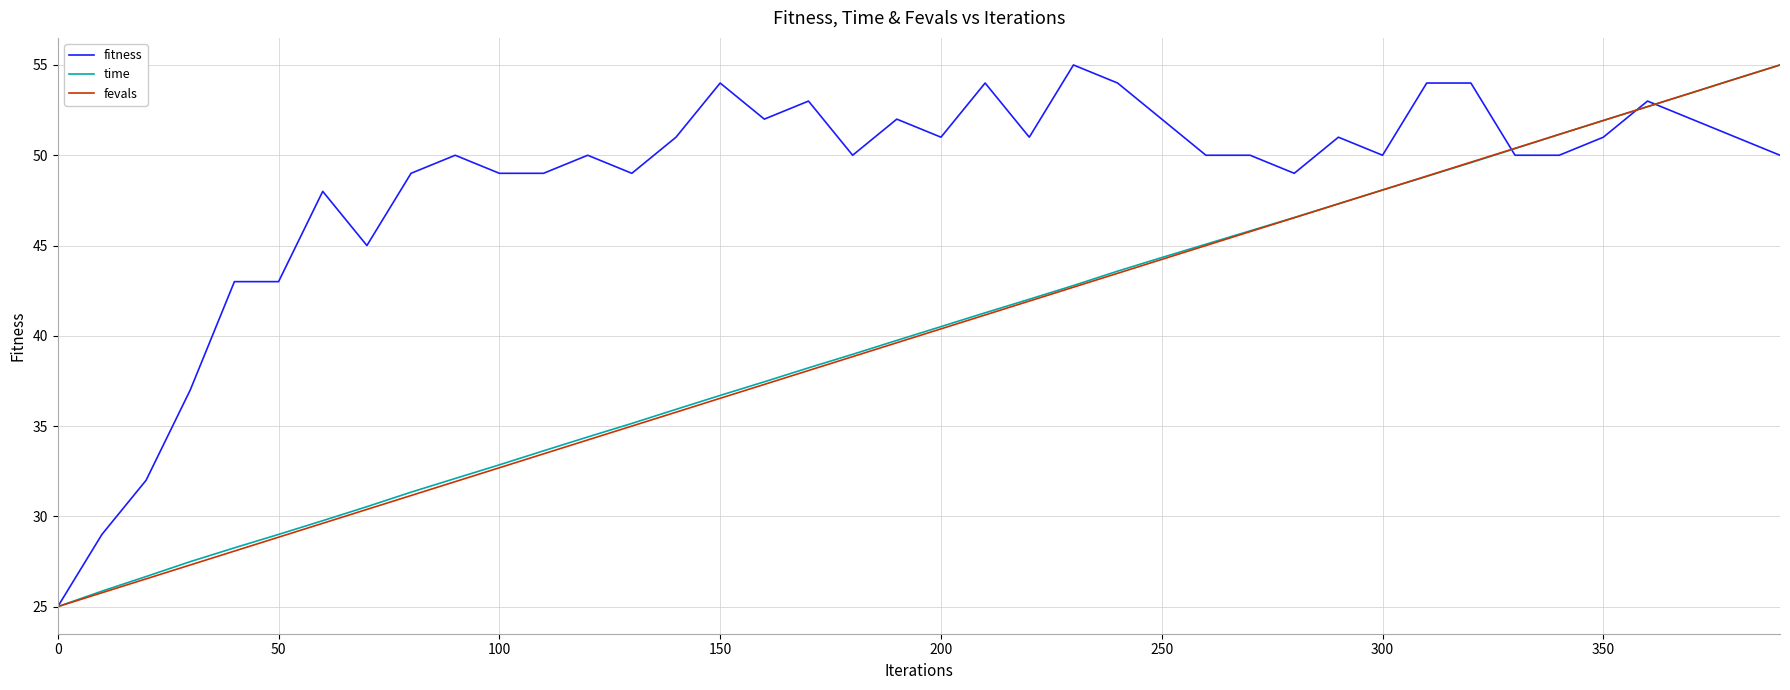

Reading left to right, transcribe all the data shown in this chart.

fitness: 25.0	29.0	32.0	37.0	43.0	43.0	48.0	45.0	49.0	50.0	49.0	49.0	50.0	49.0	51.0	54.0	52.0	53.0	50.0	52.0	51.0	54.0	51.0	55.0	54.0	52.0	50.0	50.0	49.0	51.0	50.0	54.0	54.0	50.0	50.0	51.0	53.0	52.0	51.0	50.0
time: 25.0	25.9	26.7	27.5	28.3	29.0	29.8	30.5	31.3	32.1	32.9	33.6	34.4	35.1	35.9	36.7	37.5	38.2	39.0	39.7	40.5	41.3	42.0	42.8	43.6	44.3	45.1	45.8	46.6	47.3	48.1	48.8	49.6	50.4	51.2	51.9	52.7	53.5	54.2	55.0
fevals: 25.0	25.8	26.5	27.3	28.1	28.8	29.6	30.4	31.2	31.9	32.7	33.5	34.2	35.0	35.8	36.5	37.3	38.1	38.8	39.6	40.4	41.2	41.9	42.7	43.5	44.2	45.0	45.8	46.5	47.3	48.1	48.8	49.6	50.4	51.2	51.9	52.7	53.5	54.2	55.0